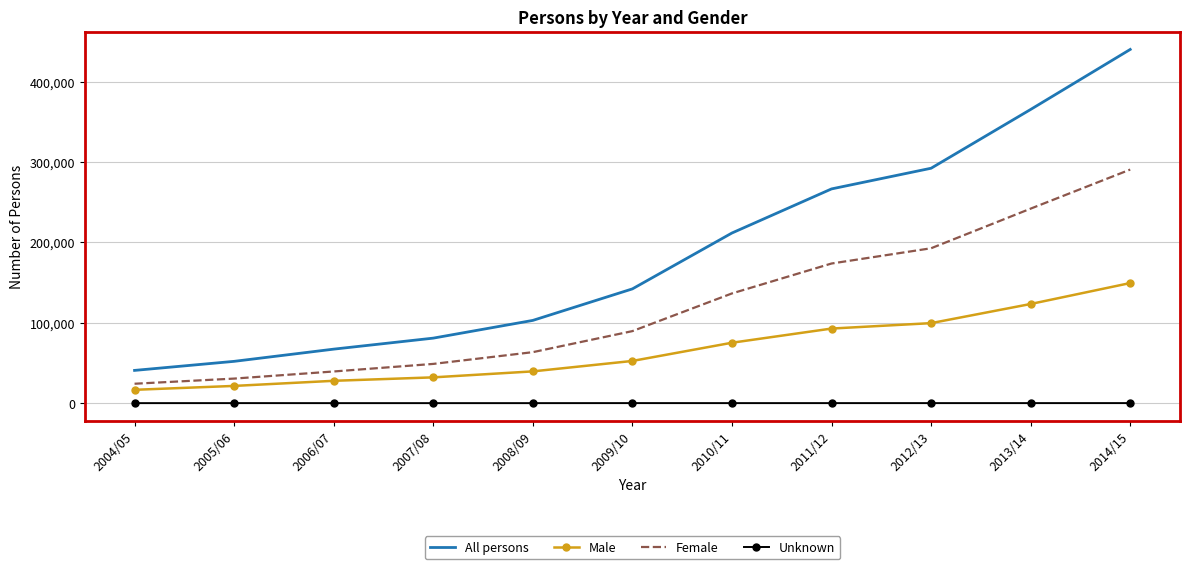

What is the sum of the All persons values at 2014/15 and 2008/09?

543275